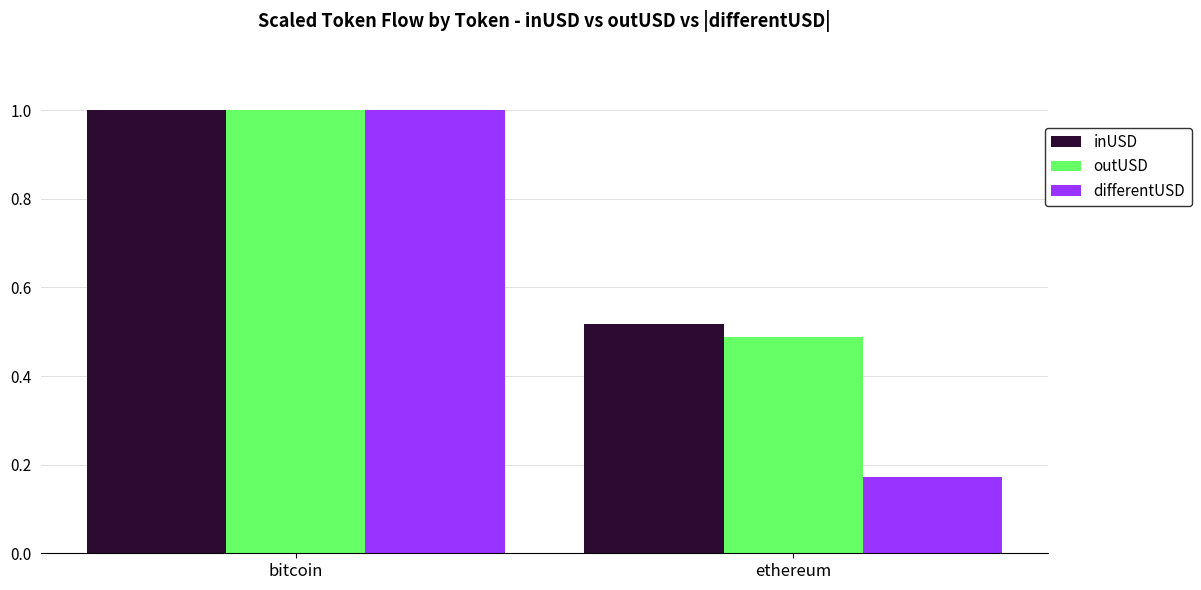

What is the label of the 2nd bar from the left?

ethereum